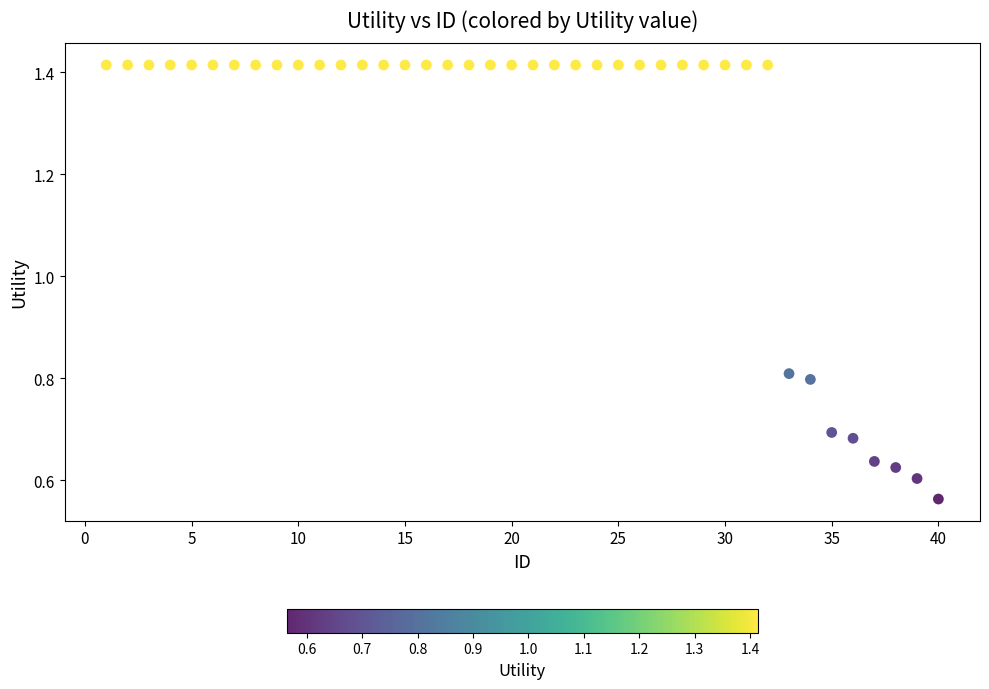

What is the range of X values (max minus min)?

39.0